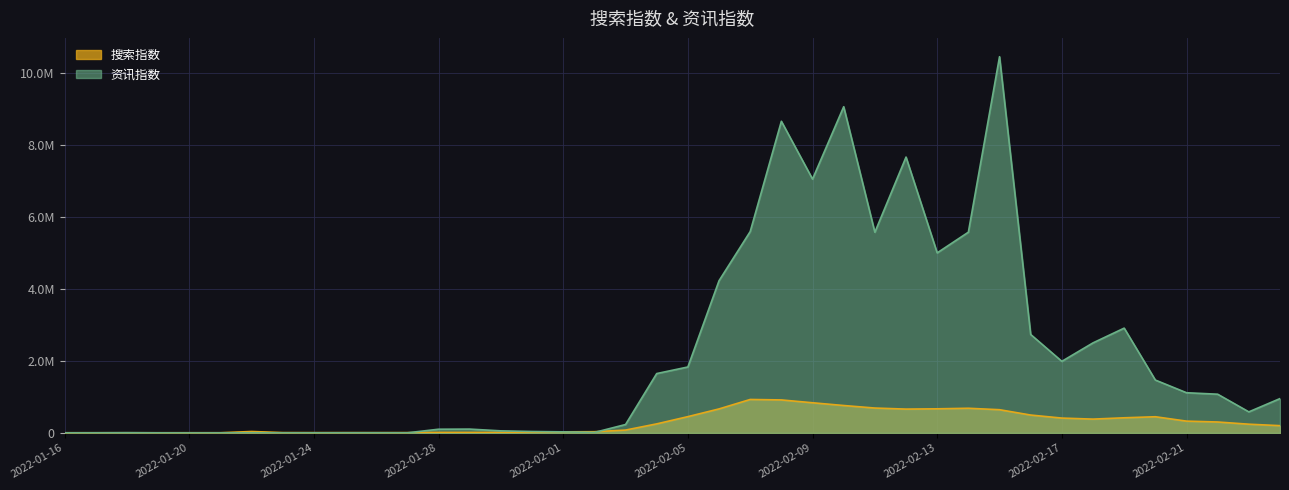

How many data points does each series have?

40